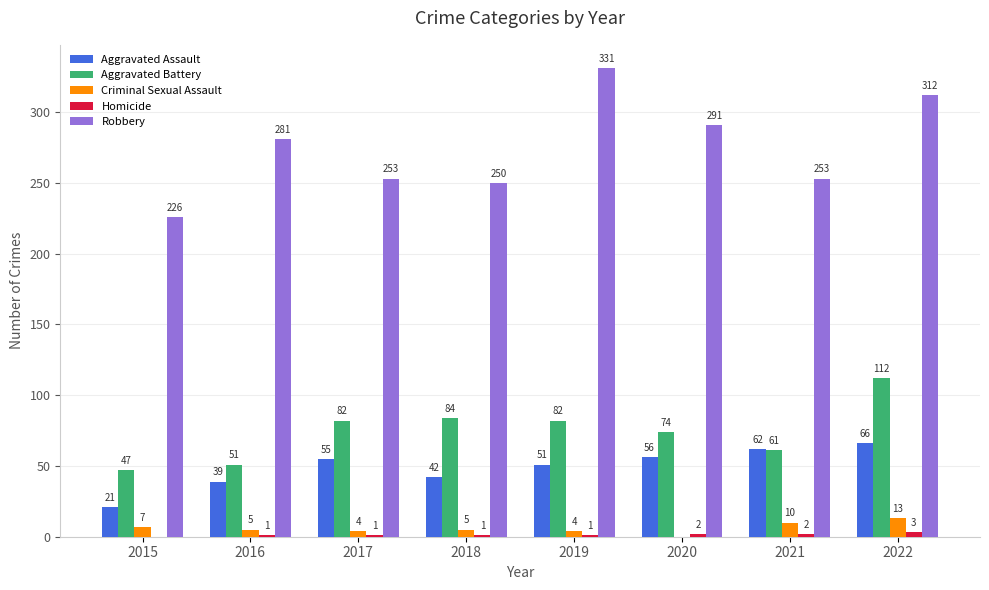

Which category has the highest value in the Robbery series?

2019